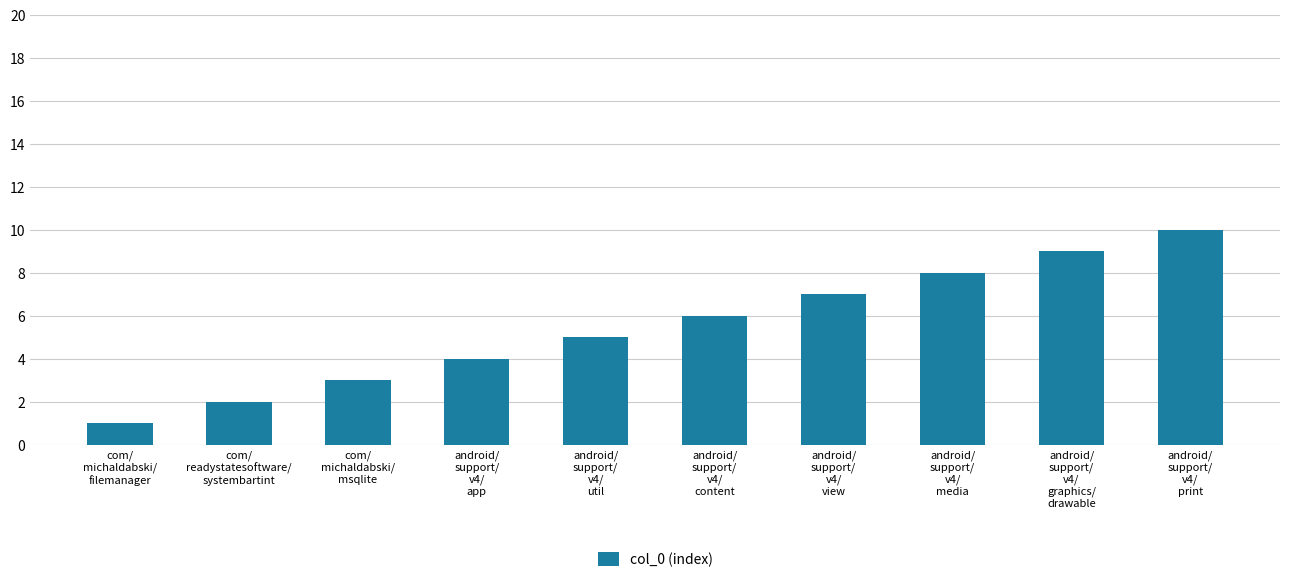

Does the chart contain any negative values?

No